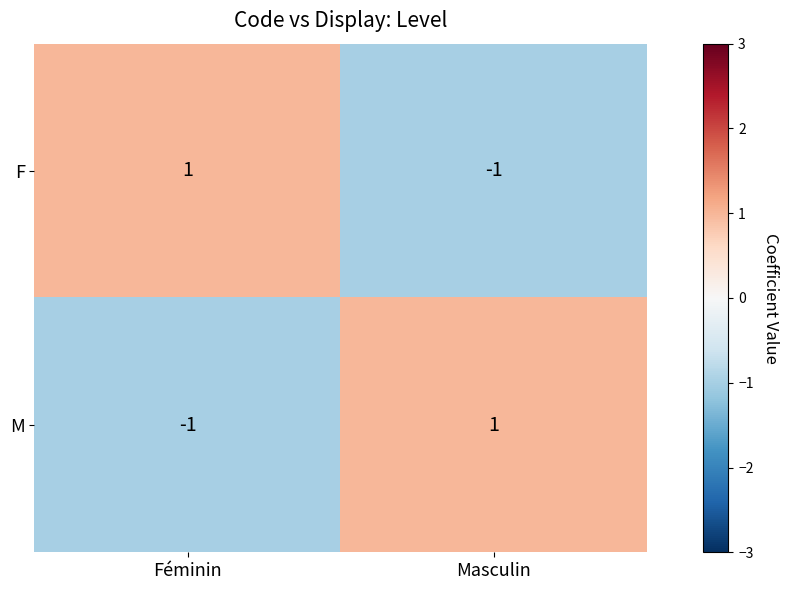

At which label does M reach its minimum?

Féminin